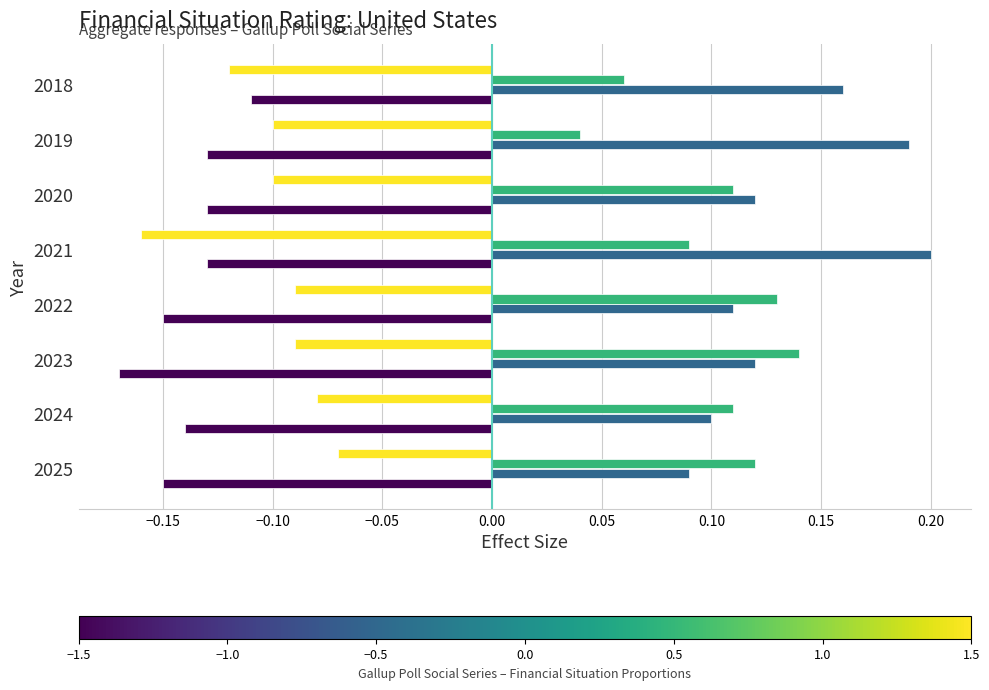

What is the difference between the highest and lowest values at 2018?

0.3